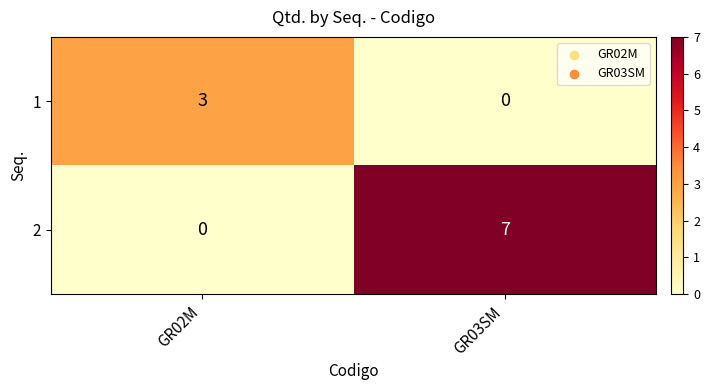

Rank the series at GR03SM from lowest to highest value.

1, 2